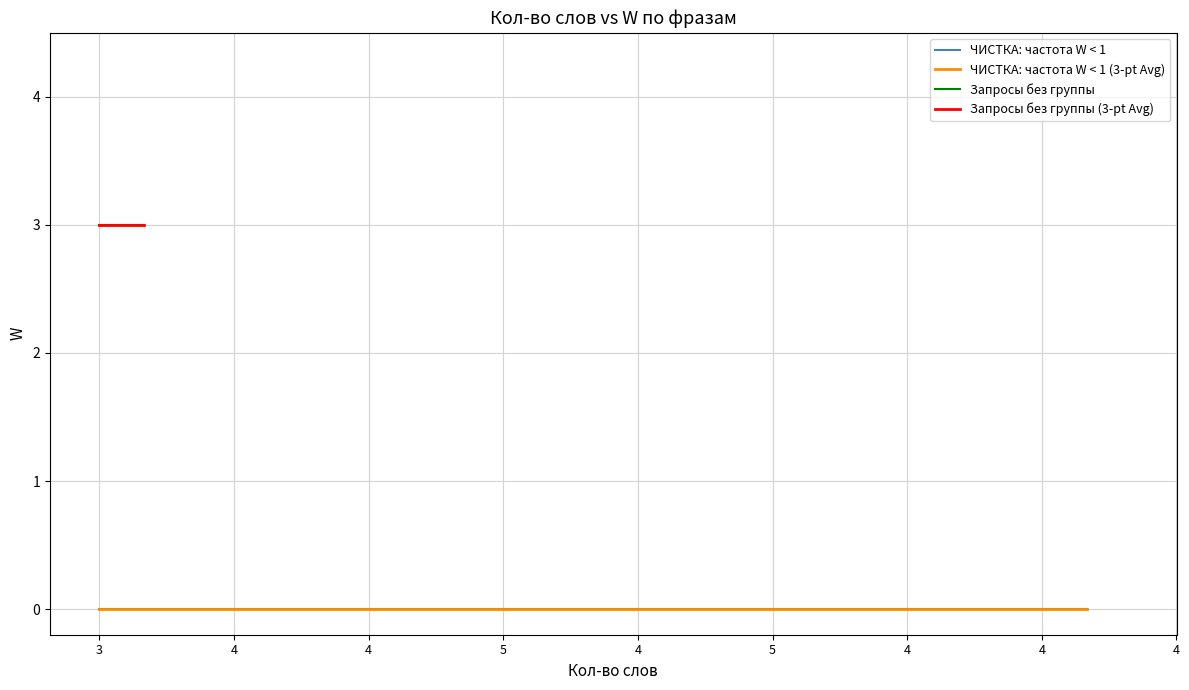

How many values exceed 0?

2